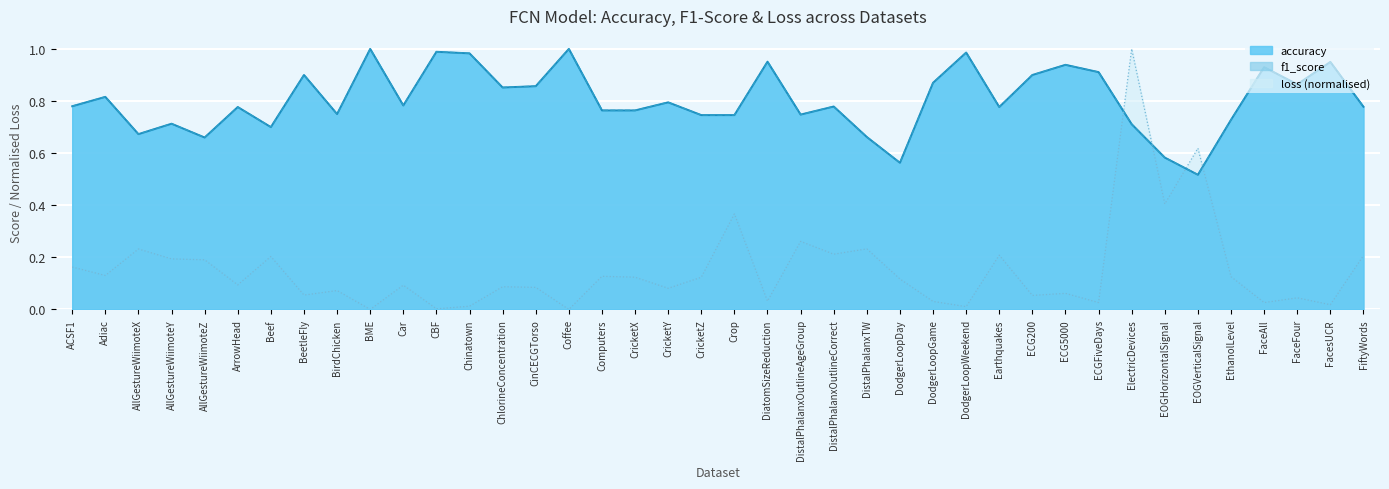

What is the value of the loss point at the 2nd from the left?

0.1